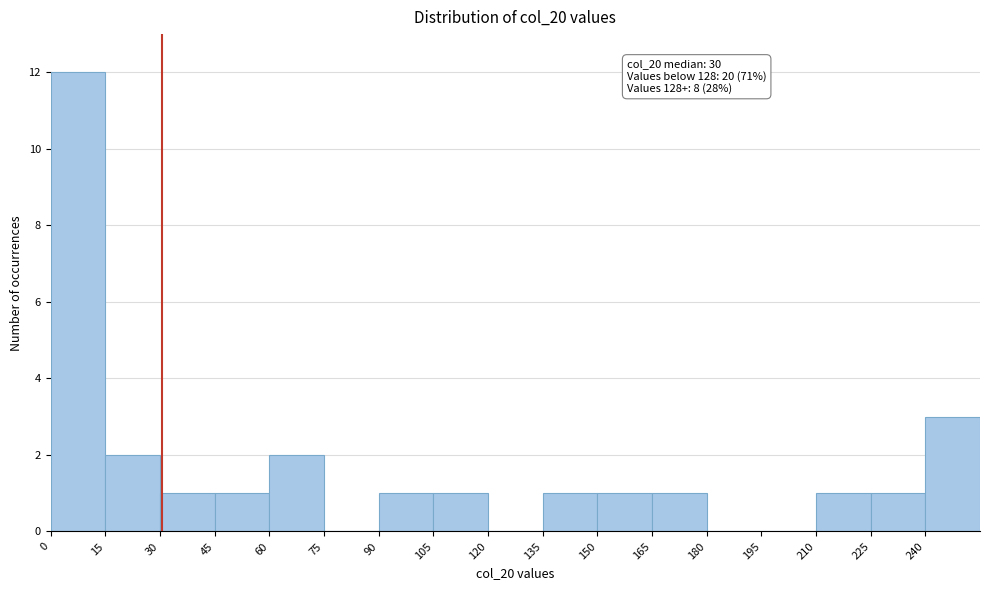

Over which range of the x-axis is the bar tallest?

0 to 15